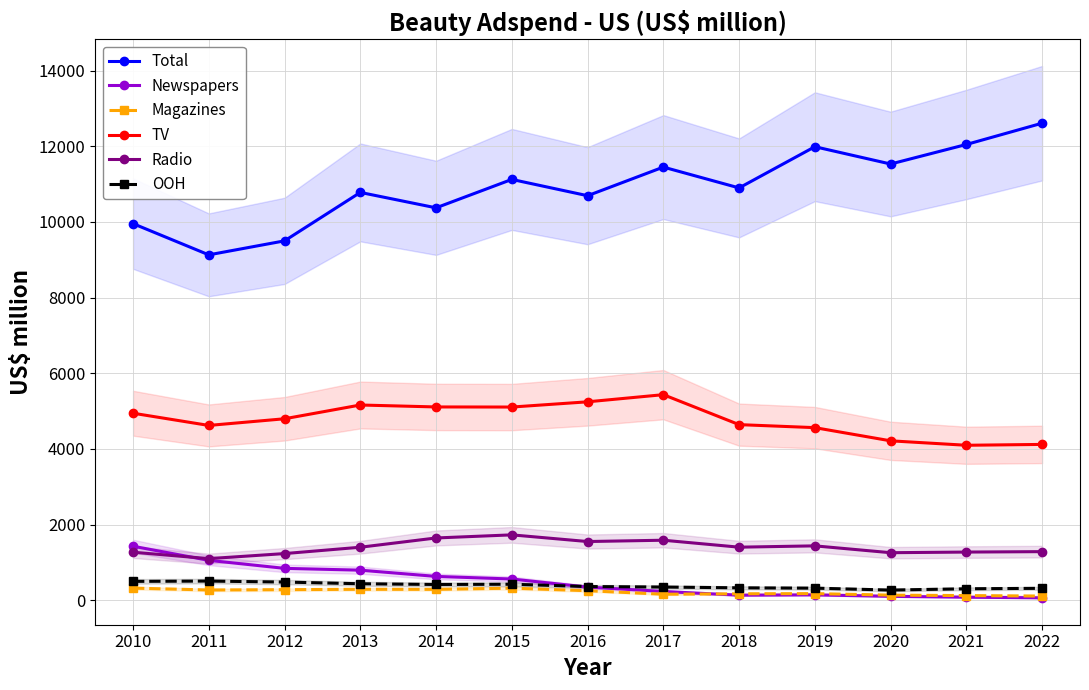

True or false: Total and Magazines cross at least once.

False